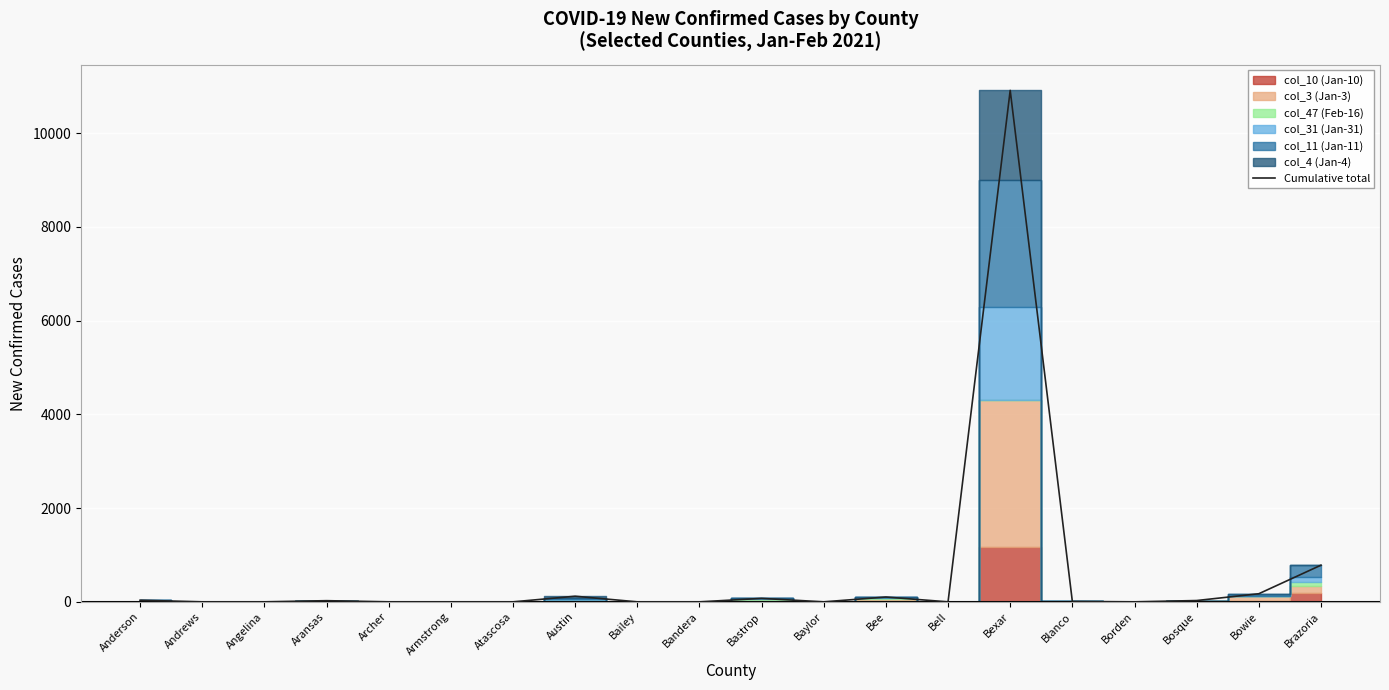

Does the chart display data point markers on the line(s)?

No